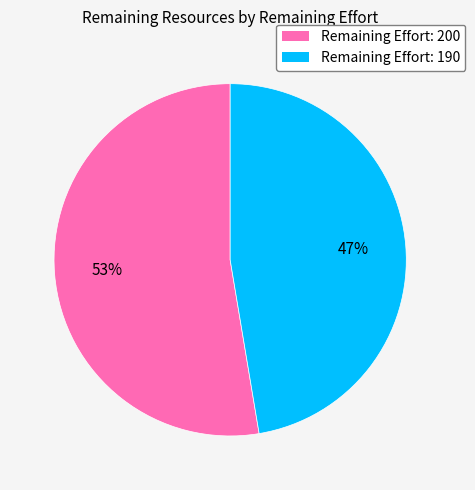

To the nearest percent, what is the average slice percentage?

50%